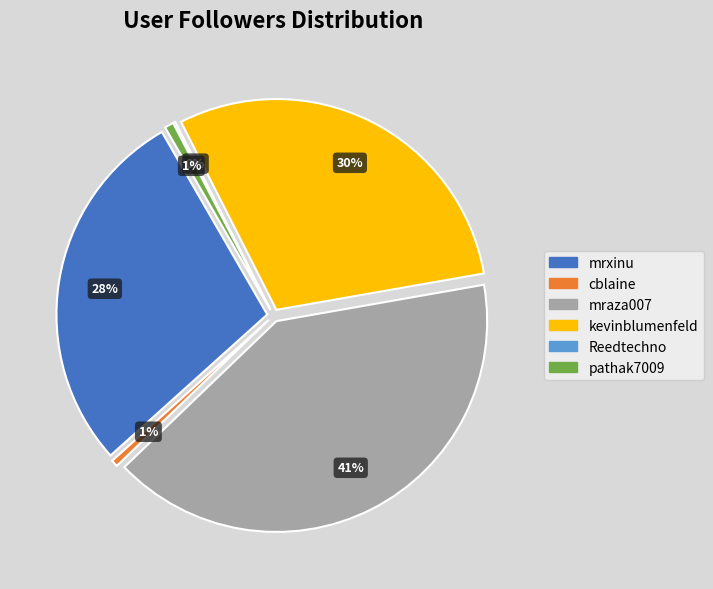

Is it true that mraza007 is 41% of the pie?

True